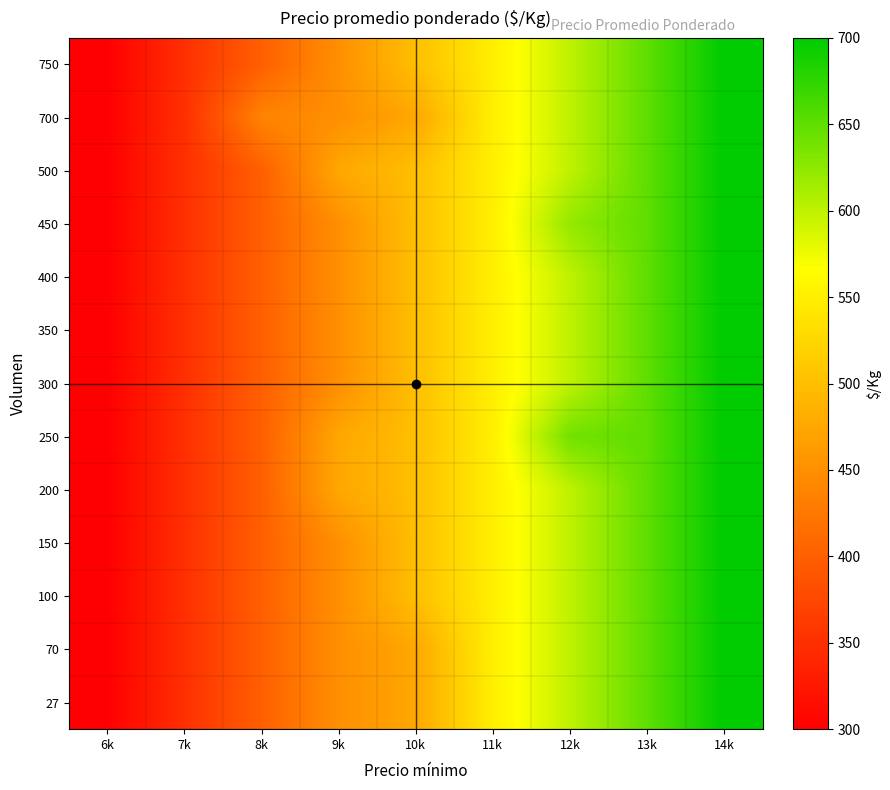

Reading right to left, transcribe all the data shown in this chart.

27: 14k=700	13k=650	12k=600	11k=550	10k=475	9k=450	8k=400	7k=350	6k=300
70: 14k=700	13k=650	12k=600	11k=550	10k=475	9k=450	8k=400	7k=350	6k=300
100: 14k=700	13k=650	12k=600	11k=550	10k=500	9k=450	8k=400	7k=350	6k=300
150: 14k=700	13k=650	12k=600	11k=550	10k=500	9k=450	8k=400	7k=350	6k=300
200: 14k=700	13k=650	12k=600	11k=550	10k=500	9k=475	8k=400	7k=350	6k=300
250: 14k=700	13k=650	12k=640	11k=550	10k=500	9k=475	8k=400	7k=350	6k=300
300: 14k=700	13k=650	12k=600	11k=550	10k=500	9k=450	8k=400	7k=350	6k=300
350: 14k=700	13k=650	12k=600	11k=550	10k=500	9k=450	8k=400	7k=350	6k=300
400: 14k=700	13k=650	12k=600	11k=550	10k=500	9k=450	8k=400	7k=350	6k=300
450: 14k=700	13k=650	12k=622	11k=550	10k=500	9k=450	8k=400	7k=350	6k=300
500: 14k=700	13k=650	12k=600	11k=550	10k=500	9k=475	8k=400	7k=350	6k=300
700: 14k=700	13k=650	12k=600	11k=550	10k=475	9k=450	8k=438	7k=350	6k=300
750: 14k=700	13k=650	12k=600	11k=550	10k=500	9k=450	8k=400	7k=350	6k=300